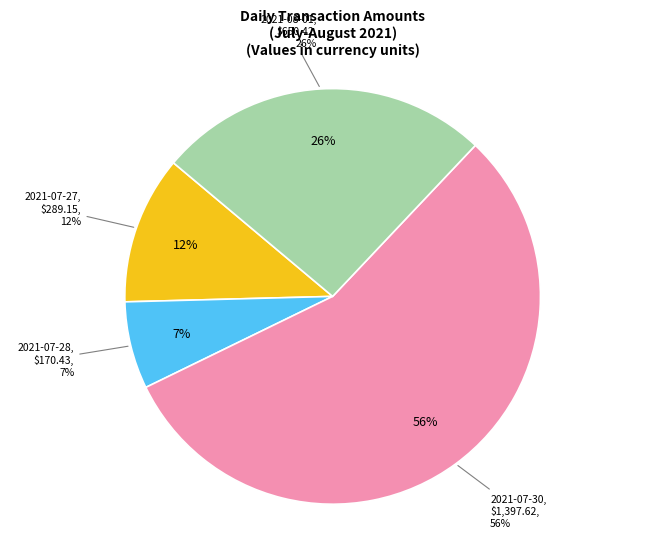

What percentage is NOT represented by 2021-07-27?

88.5%